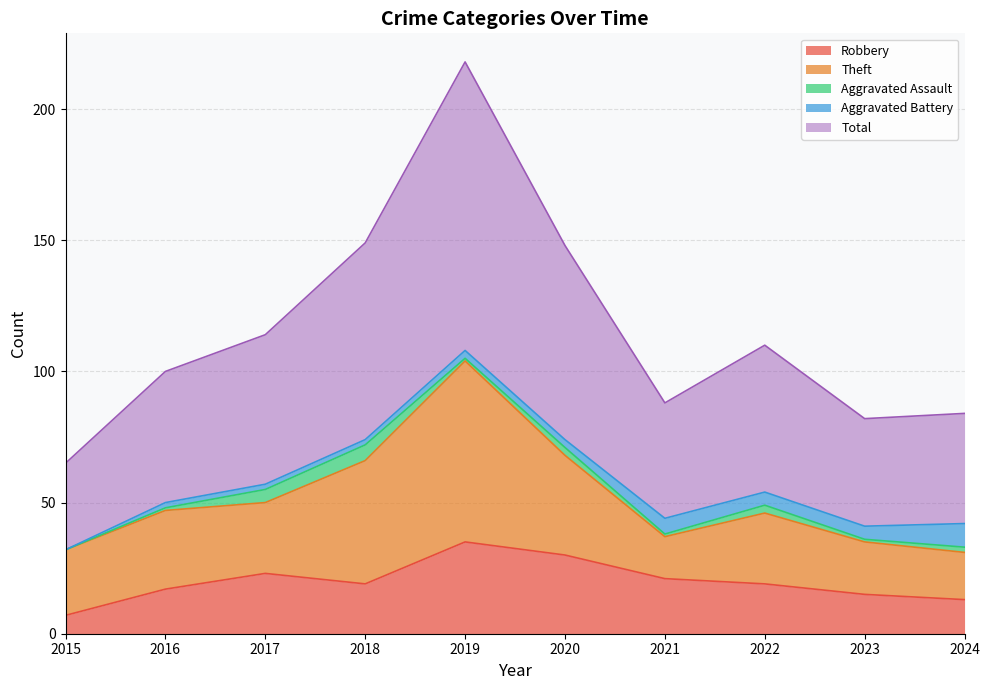

Which label corresponds to the largest value in the chart?

2019